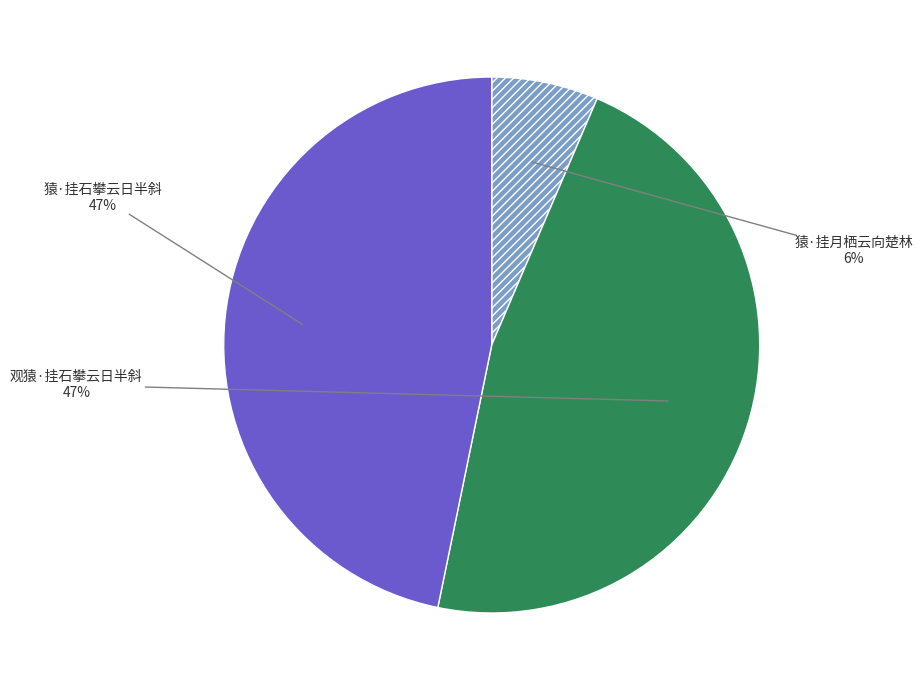

To the nearest percent, what is the average slice percentage?

33%